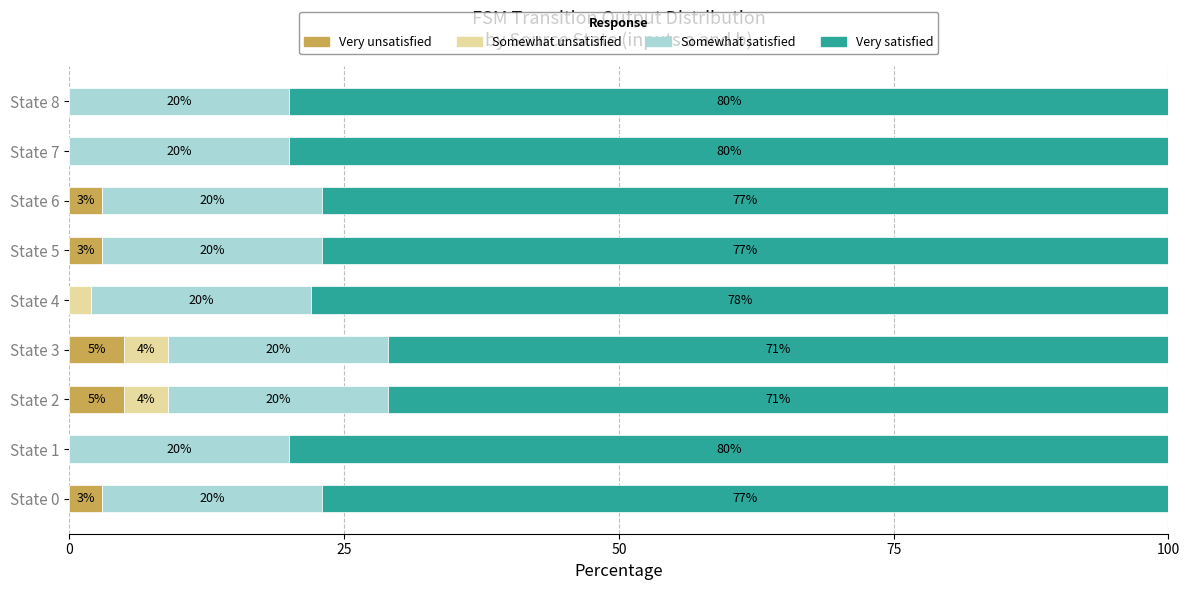

What is the highest value of the Very unsatisfied series?

5